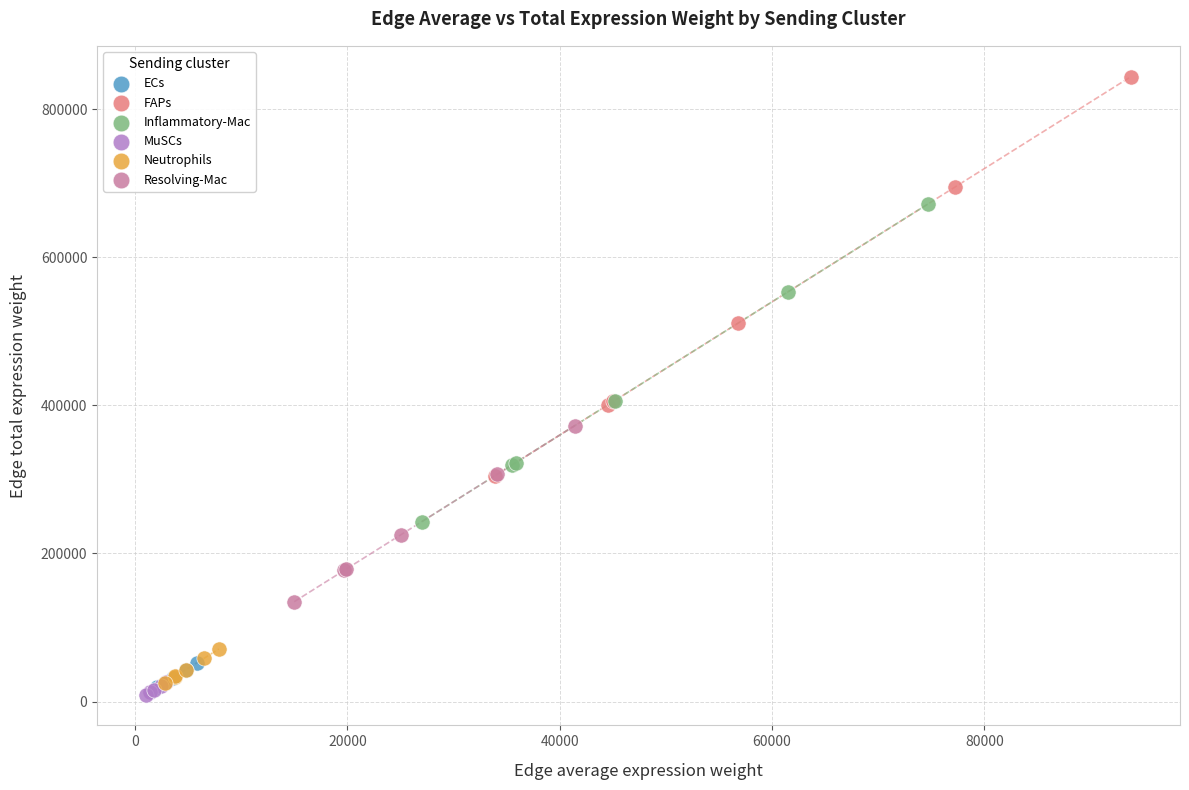

Which series reaches the maximum Y coordinate?

FAPs